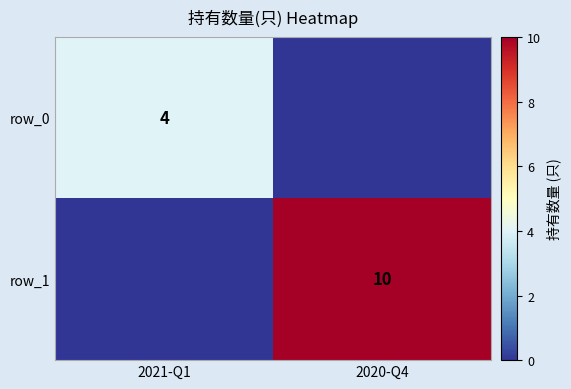

What is the difference between the row_0 values at 2021-Q1 and 2020-Q4?

4